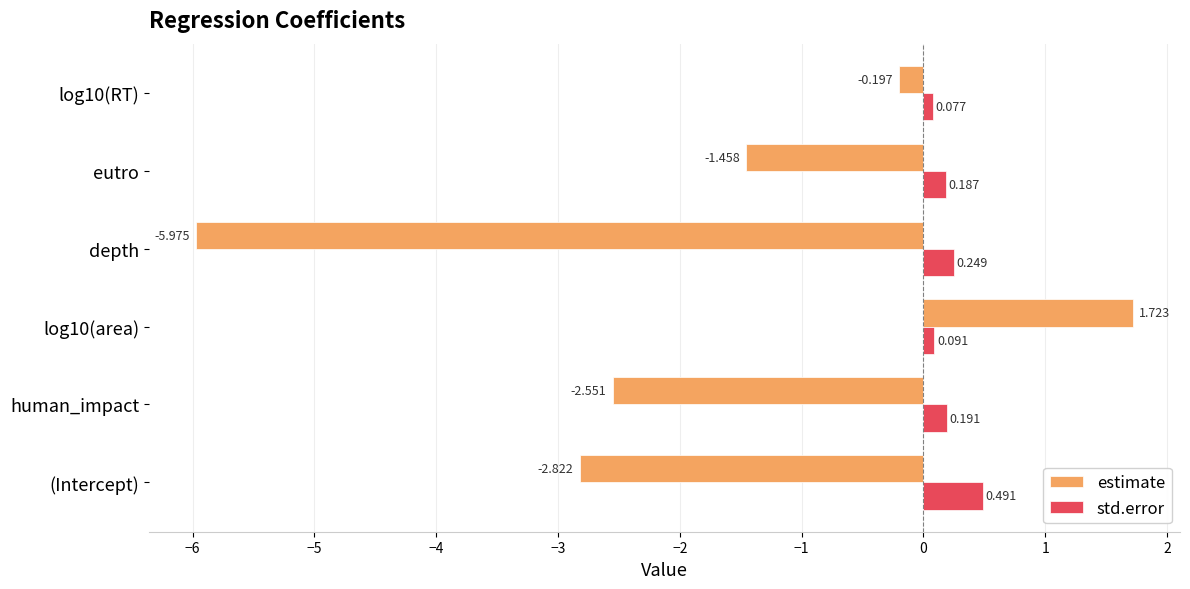

How many distinct data groups are displayed?

2